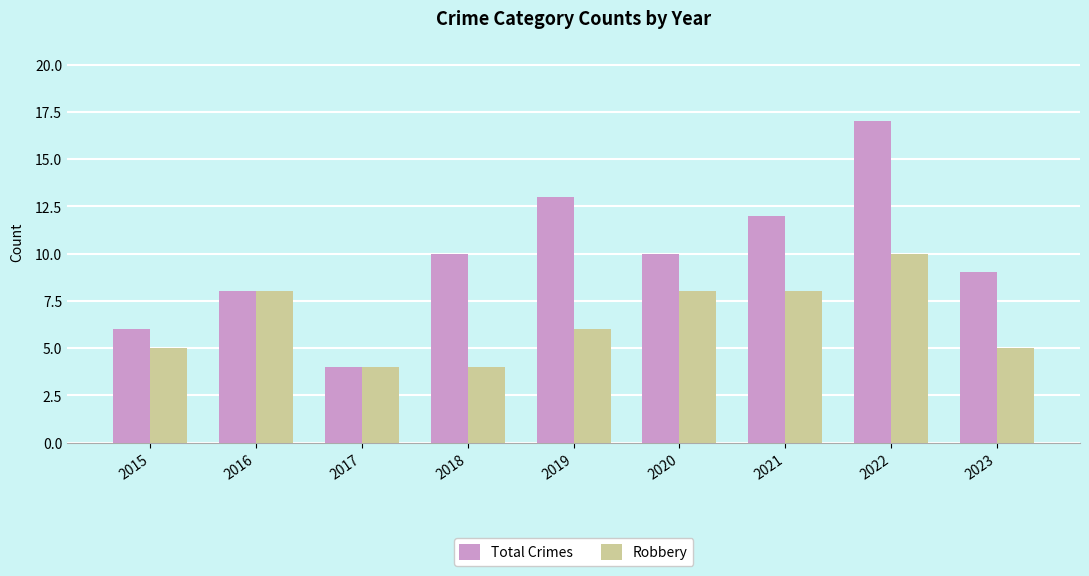

At 2018, list the series in order from largest to smallest.

Total Crimes, Robbery